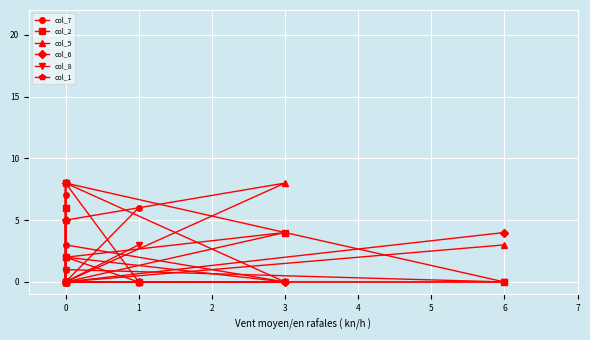

List the series in order of their peak value, lowest first.

col_1, col_7, col_2, col_5, col_6, col_8